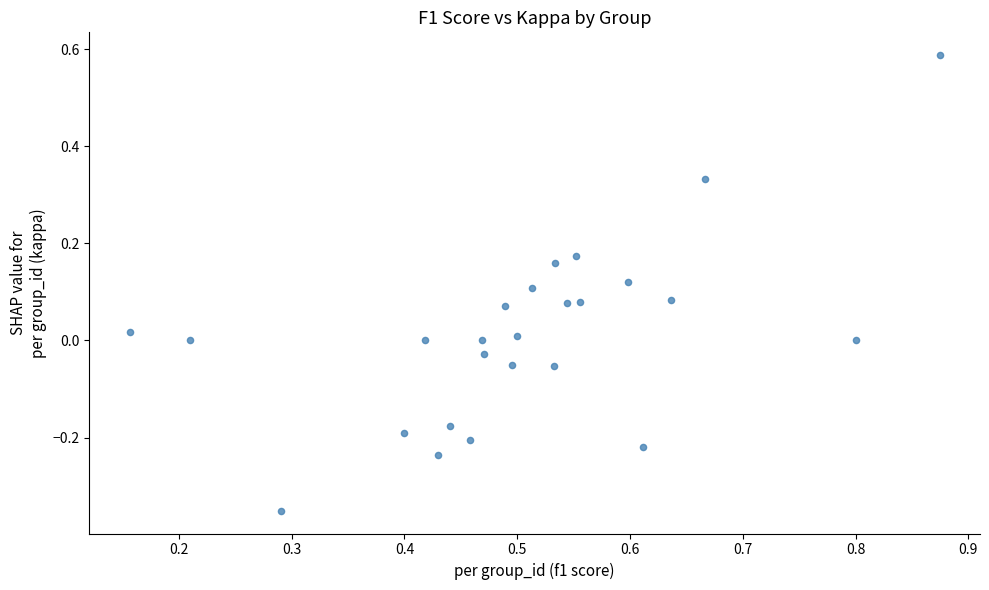

What is the range of Y values (max minus min)?

0.9